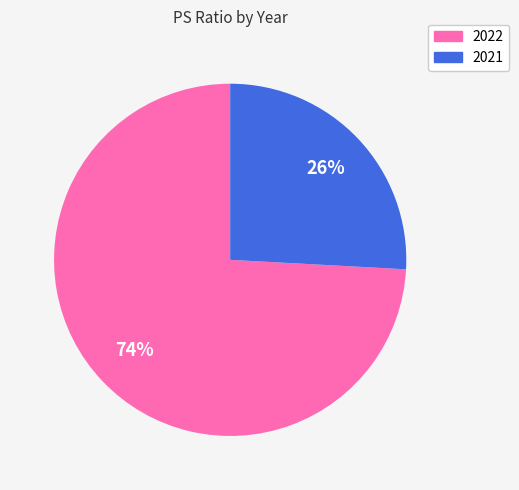

To the nearest percent, what is the combined percentage of 2022 and 2021?

100%